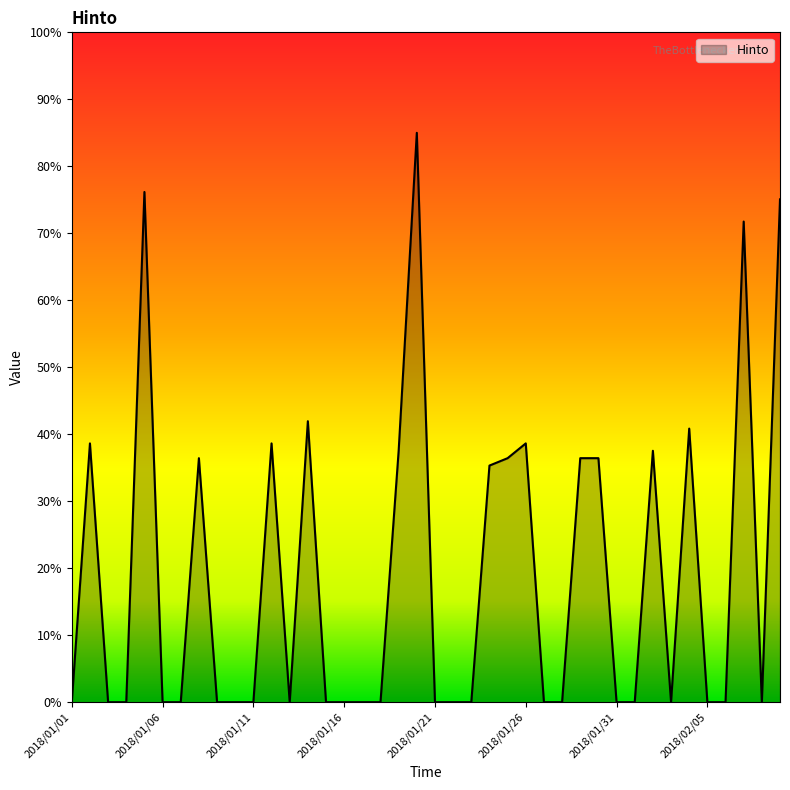

What is the difference between the maximum and minimum values?

85.0